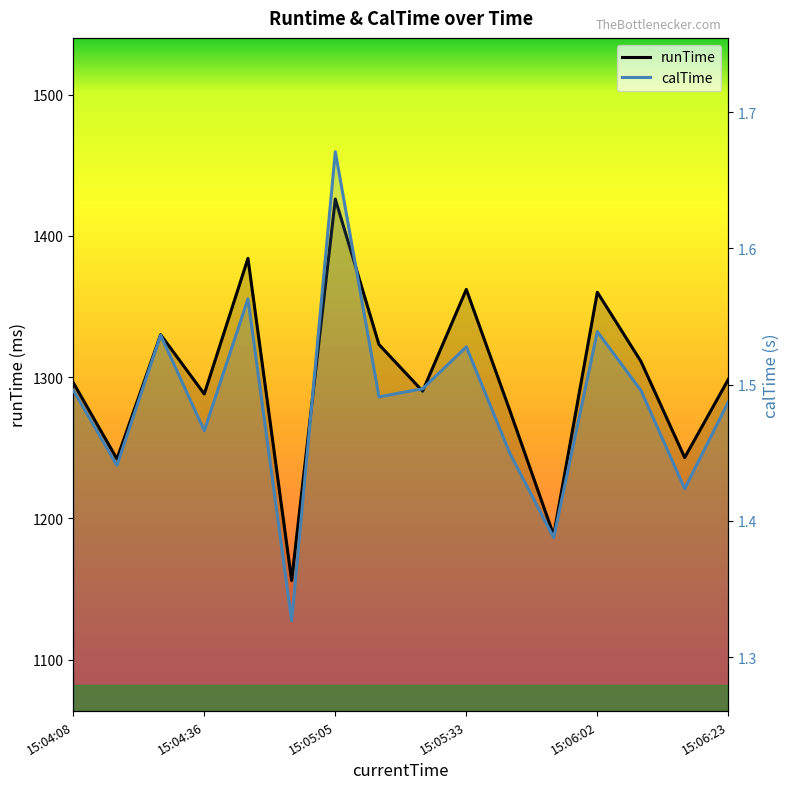

What is the average value of the calTime series?

1.5